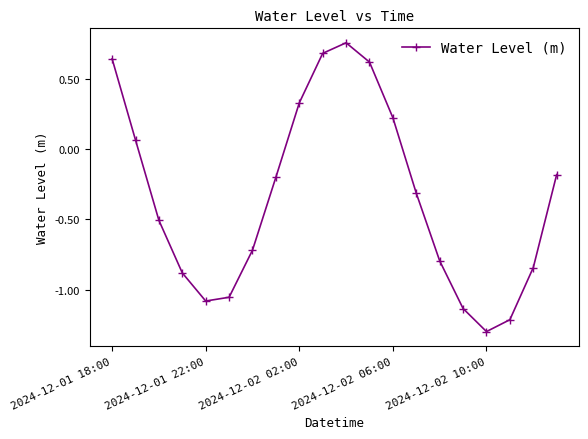

True or false: there are more than 0 points higher than both neighbors.

True